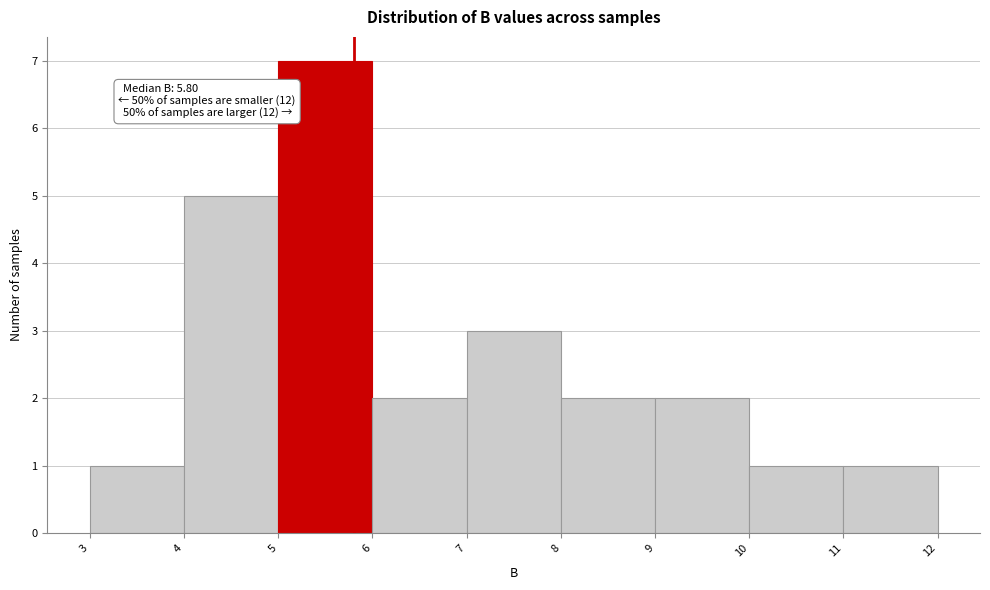

Over which range of the x-axis is the bar tallest?

5 to 6